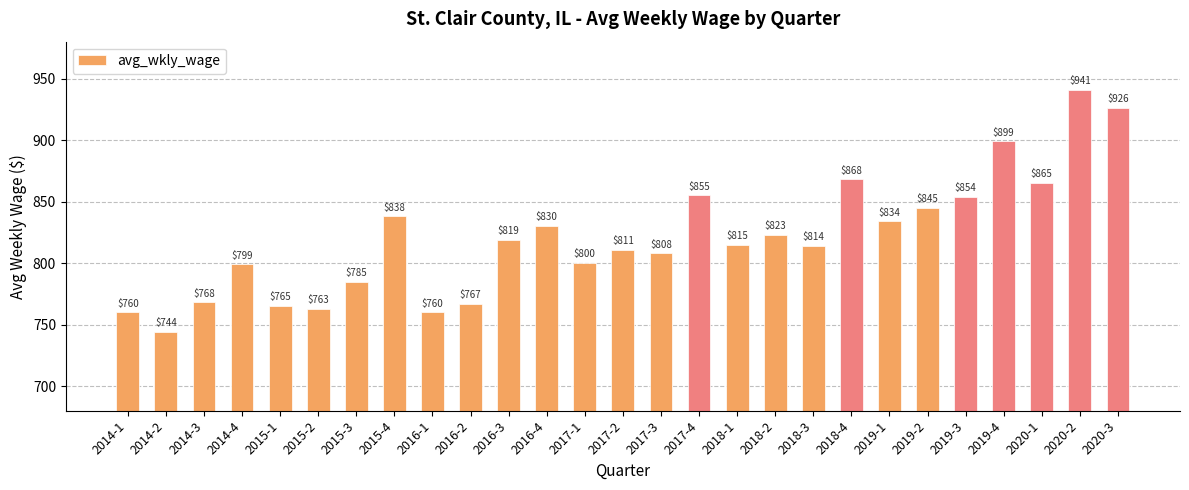

What is the value of the 4th bar from the left?

799